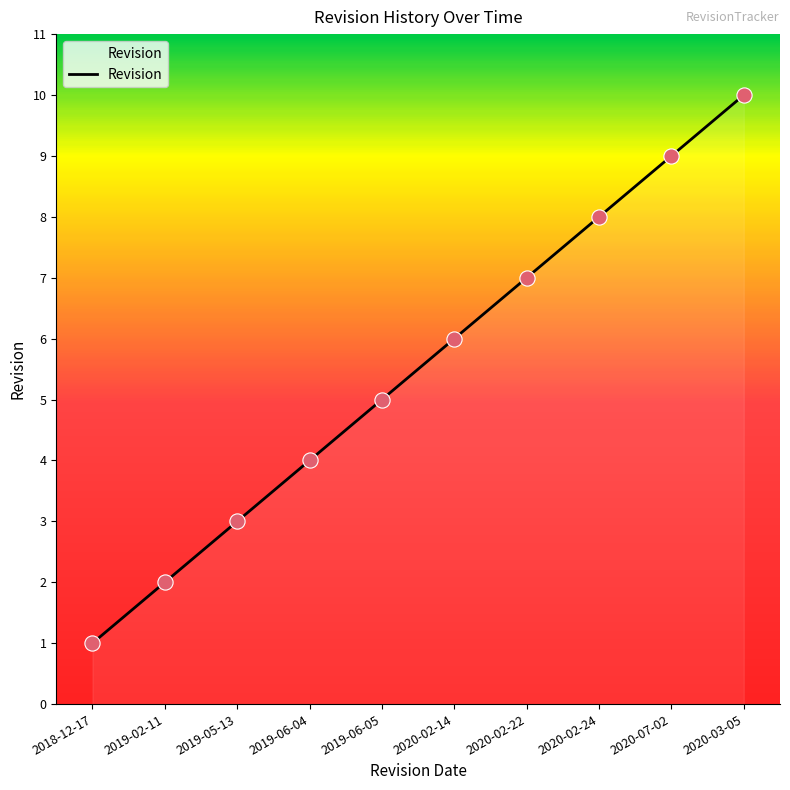

Which has a higher value, 2019-05-13 or 2020-07-02?

2020-07-02